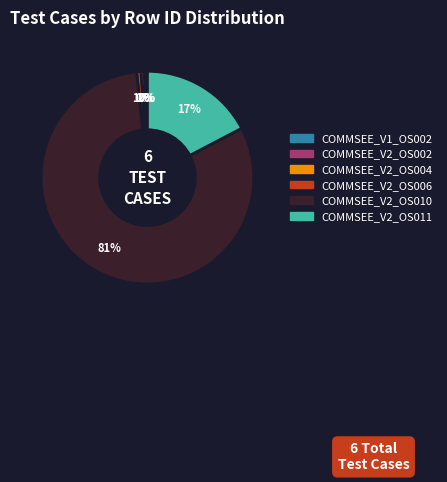

True or false: COMMSEE_V2_OS006 accounts for 1% of the total.

True